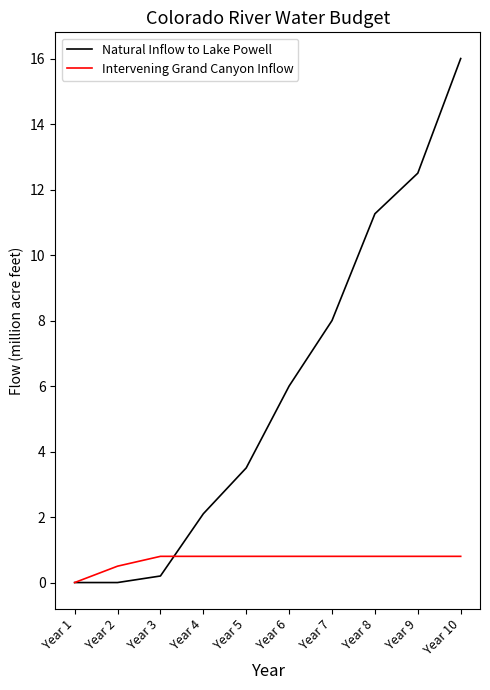

List the series in order of their overall mean, lowest first.

Intervening Grand Canyon Inflow, Natural Inflow to Lake Powell